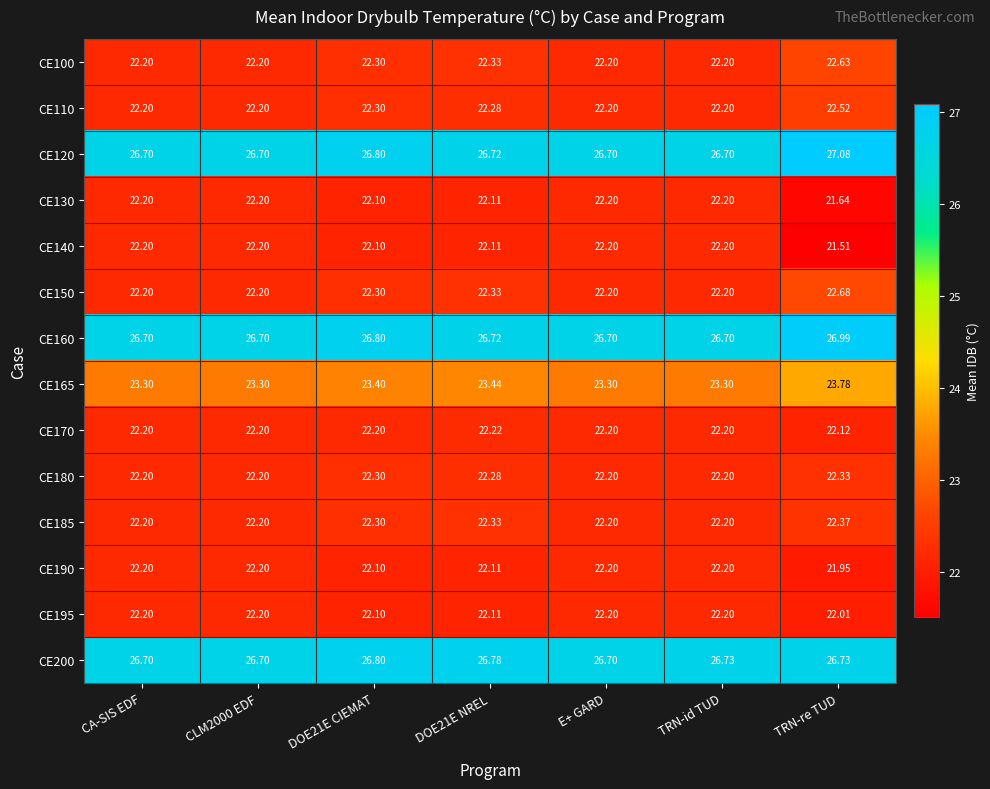

Which label corresponds to the largest value in the chart?

TRN-re TUD